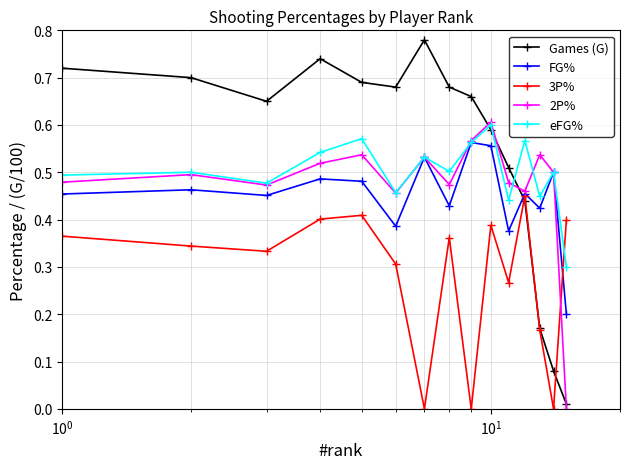

How many 2P% values are between 0 and 1?

15